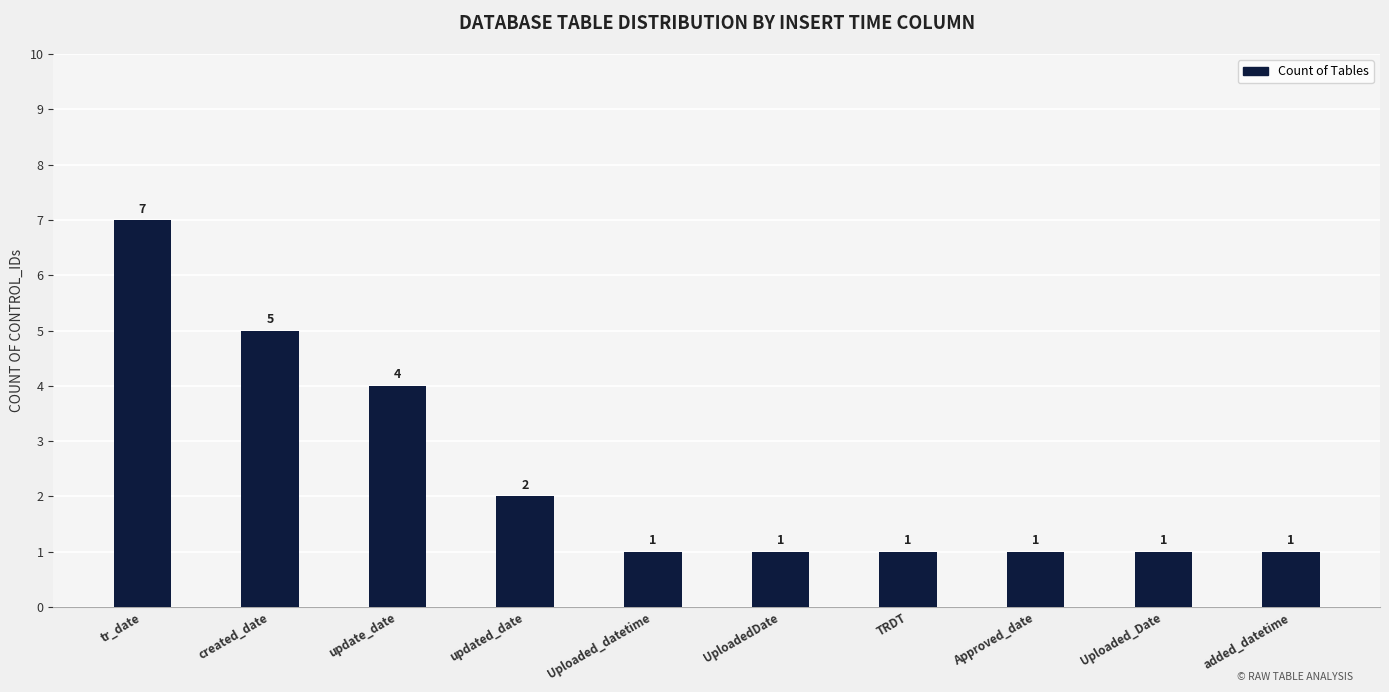

Reading left to right, transcribe all the data shown in this chart.

tr_date=7	created_date=5	update_date=4	updated_date=2	Uploaded_datetime=1	UploadedDate=1	TRDT=1	Approved_date=1	Uploaded_Date=1	added_datetime=1